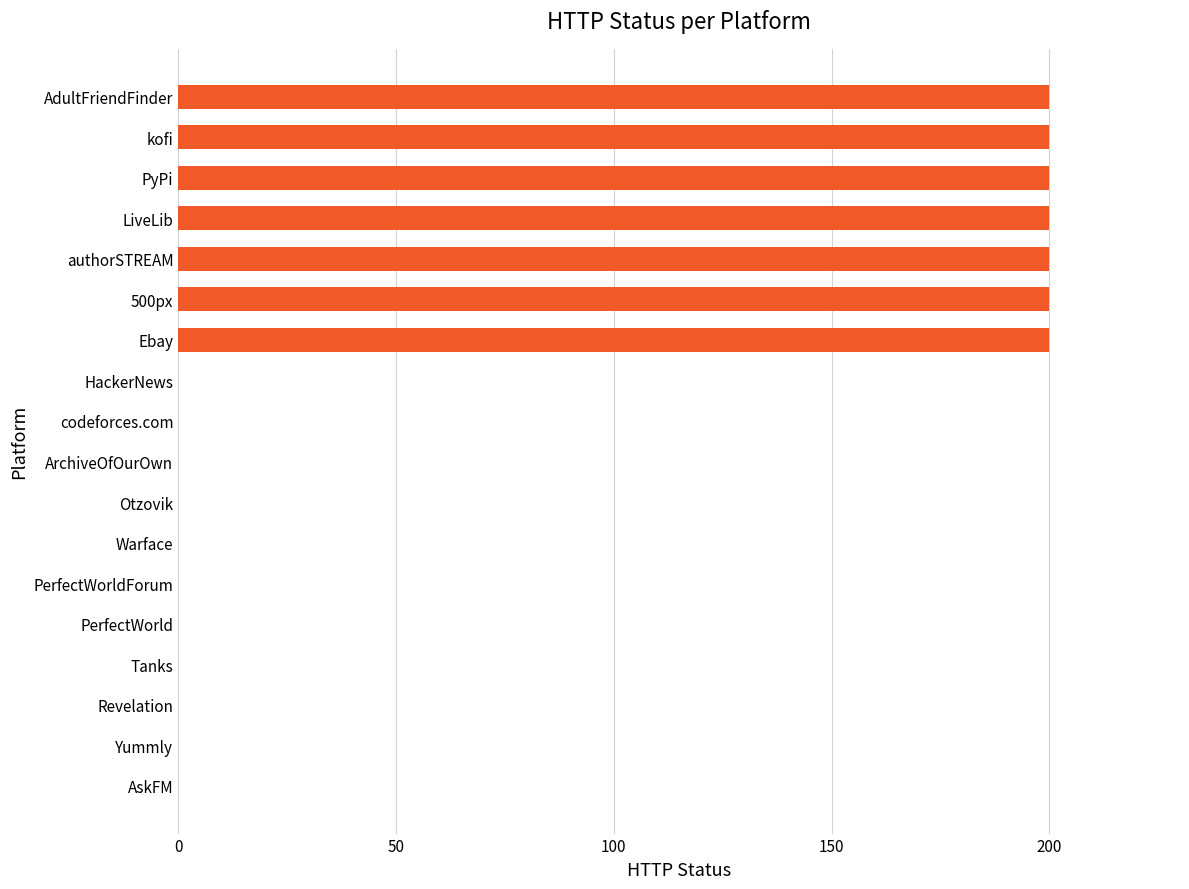

What is the greatest value displayed?

200